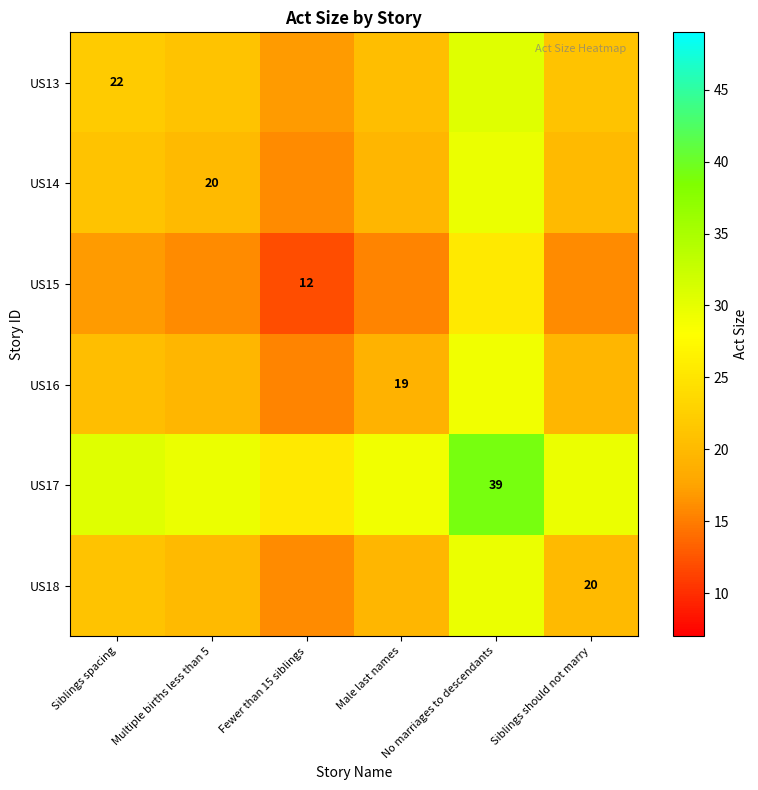

What is the approximate value of US14 at Fewer than 15 siblings?

16.0